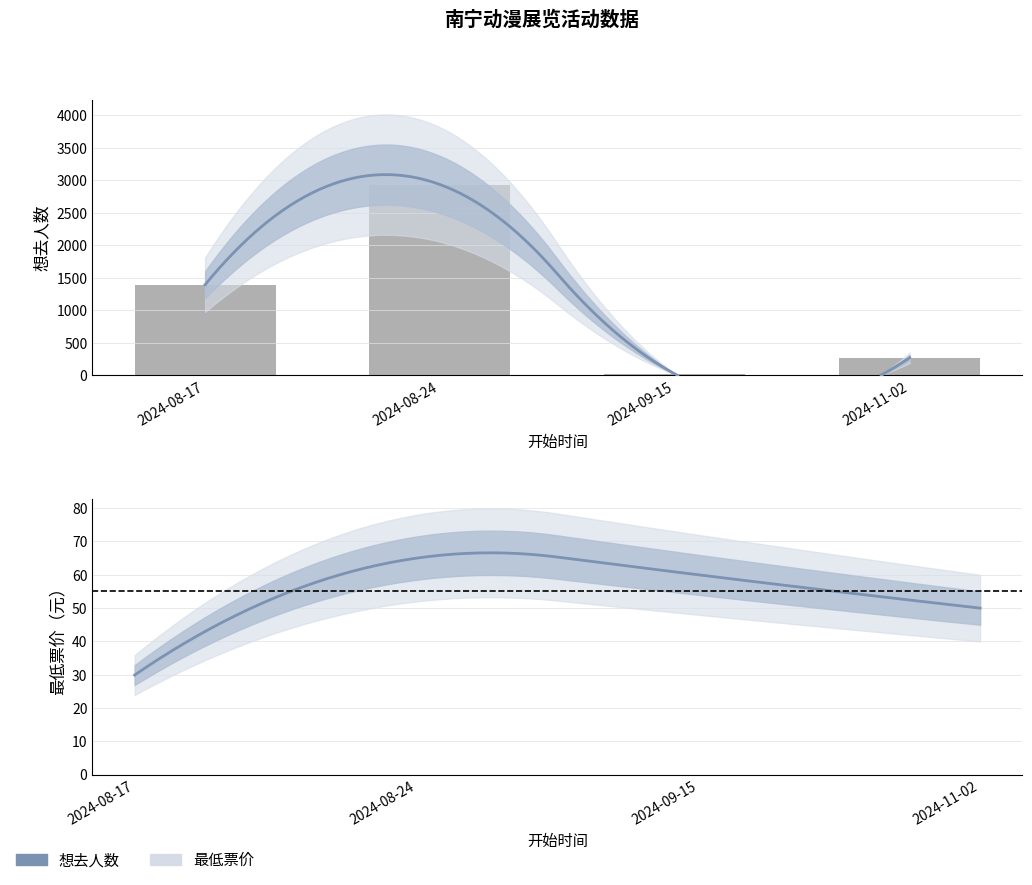

What is the value of the 4th bar from the left?

268